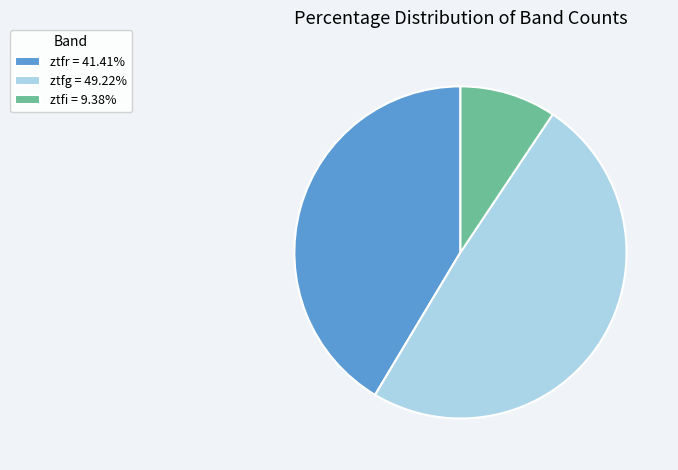

Do ztfi and ztfg together represent more than half of the pie?

Yes